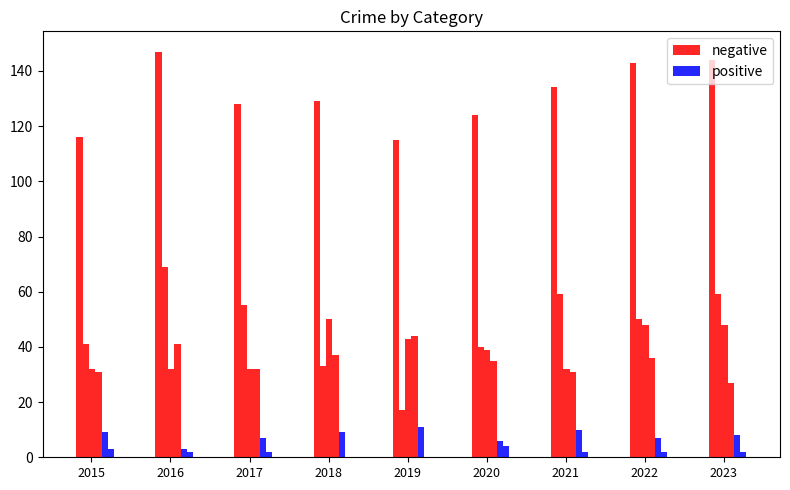

Between 2019 and 2023, which series saw the biggest shift?

negative